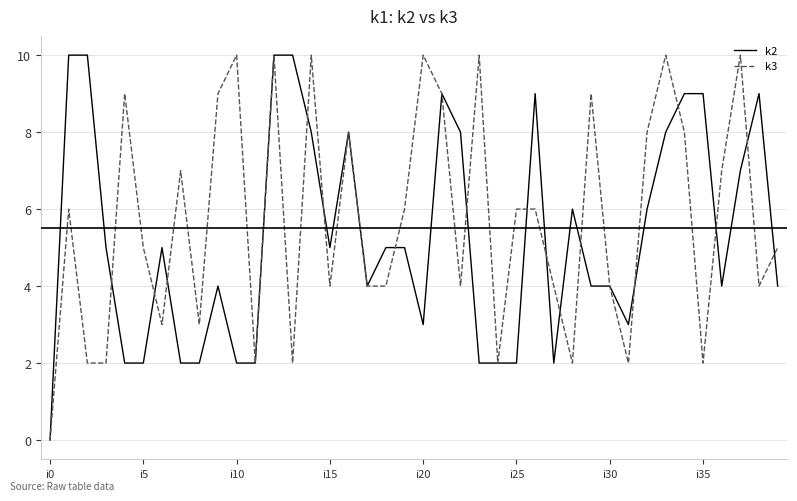

What is the label of the 27th point from the left?

26